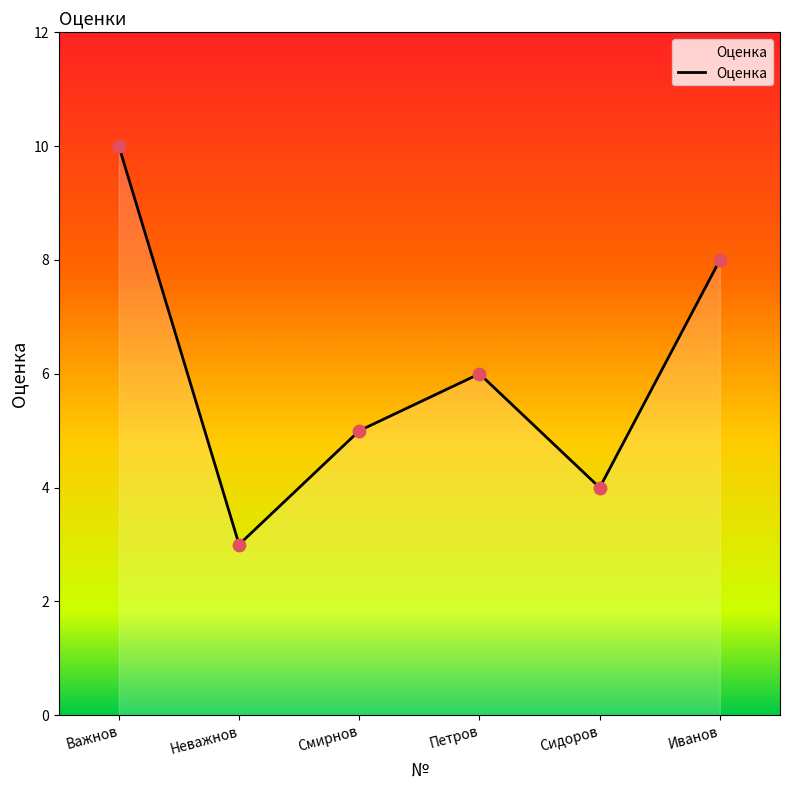

Between Смирнов and Важнов, which is larger?

Важнов